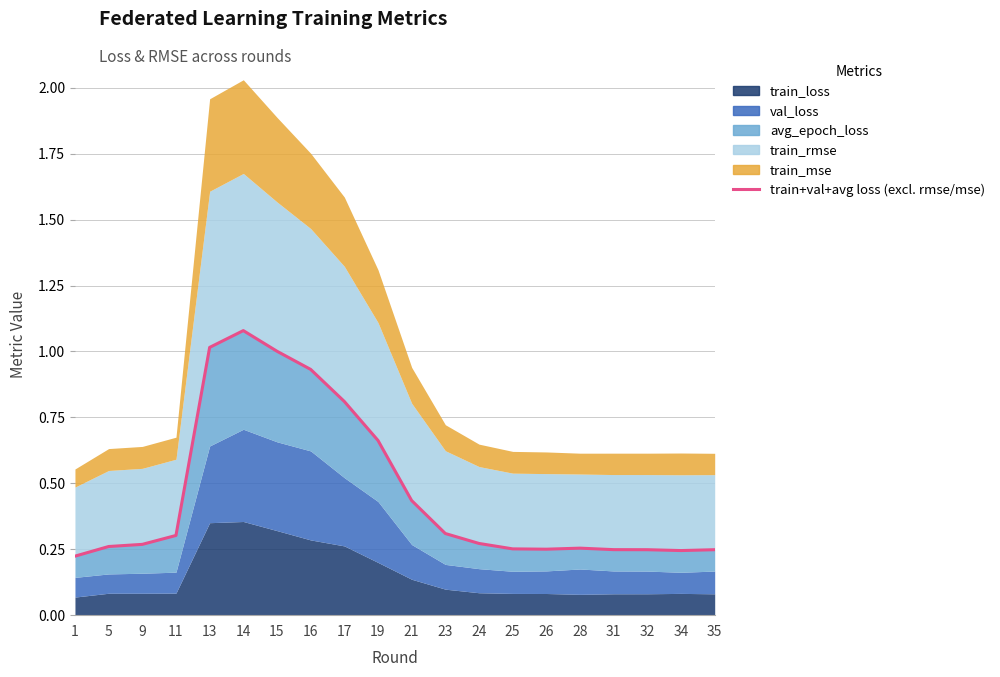

Reading left to right, list all the values displayed in this chart.

1=0.2	5=0.3	9=0.3	11=0.3	13=1.0	14=1.1	15=1.0	16=0.9	17=0.8	19=0.7	21=0.4	23=0.3	24=0.3	25=0.3	26=0.3	28=0.3	31=0.2	32=0.2	34=0.2	35=0.2